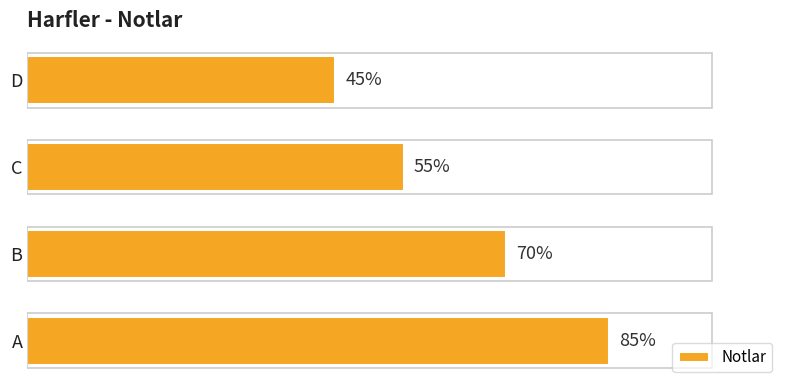

Rank the categories by value from highest to lowest.

A, B, C, D